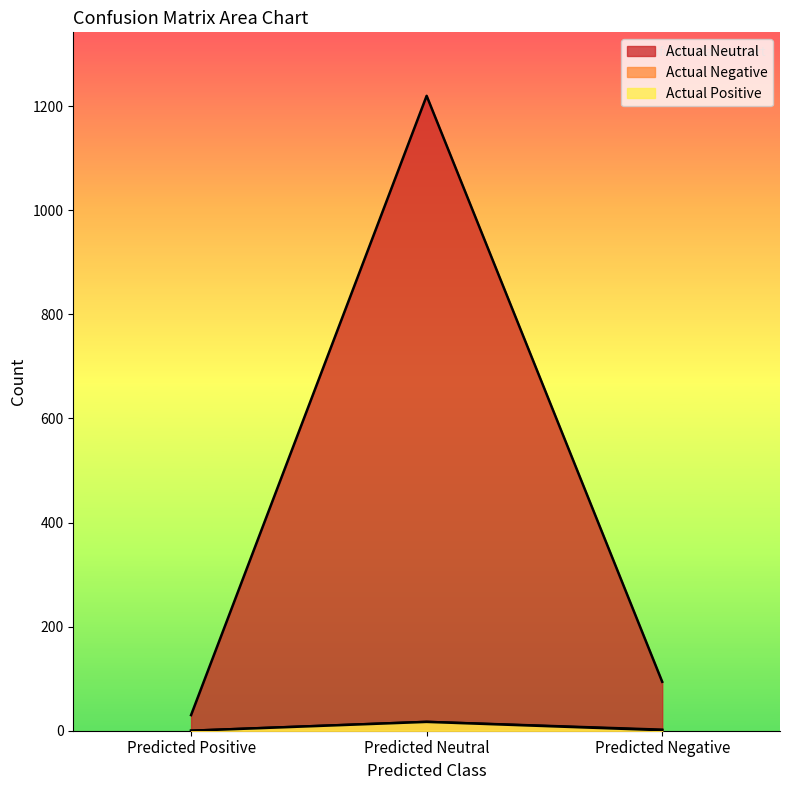

Rank the series by their maximum value, from lowest to highest.

Actual Positive, Actual Negative, Actual Neutral